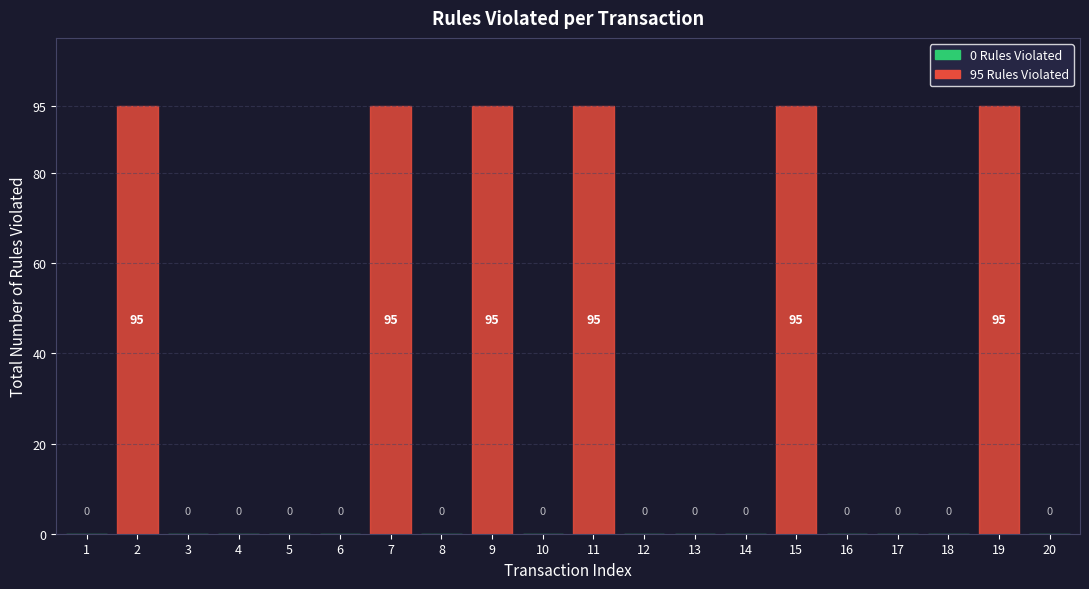

Rank the categories by value from lowest to highest.

1, 3, 4, 5, 6, 8, 10, 12, 13, 14, 16, 17, 18, 20, 2, 7, 9, 11, 15, 19